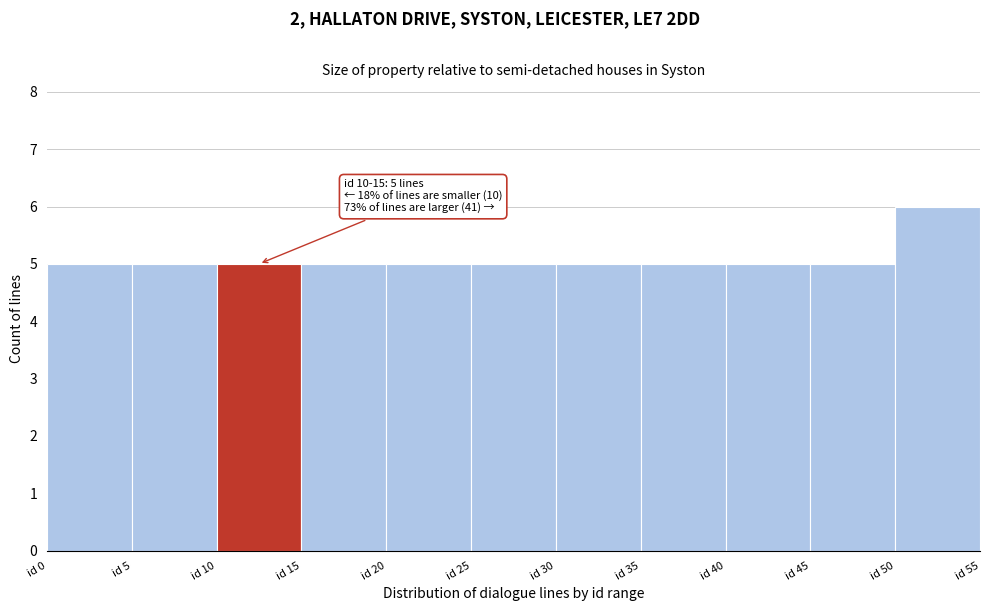

Which range on the x-axis has the tallest bar?

50 to 55